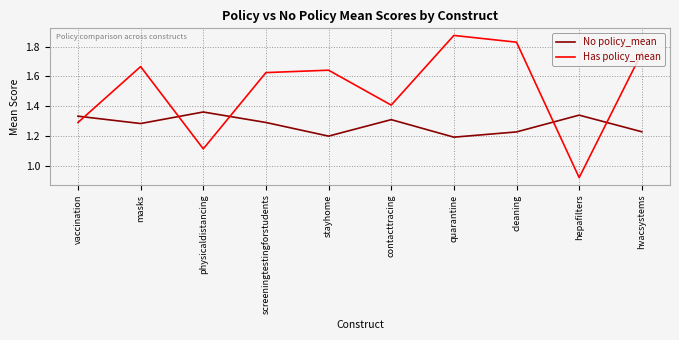

The value of No policy_mean at quarantine is 1.2. True or false?

True